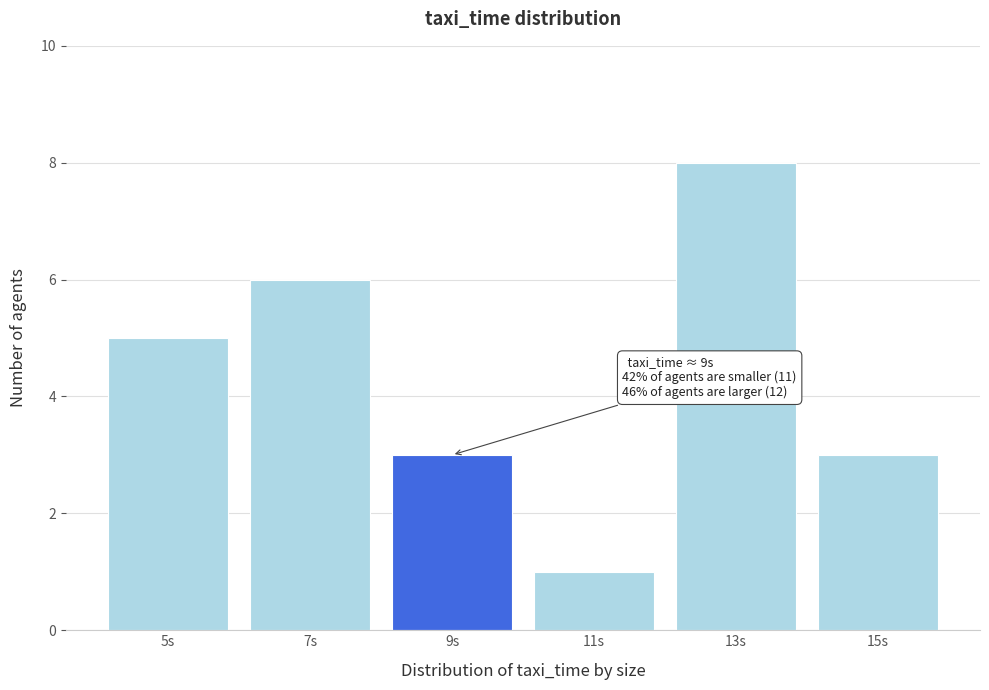

Reading left to right, what are all the values shown in this chart?

5s=5	7s=6	9s=3	11s=1	13s=8	15s=3